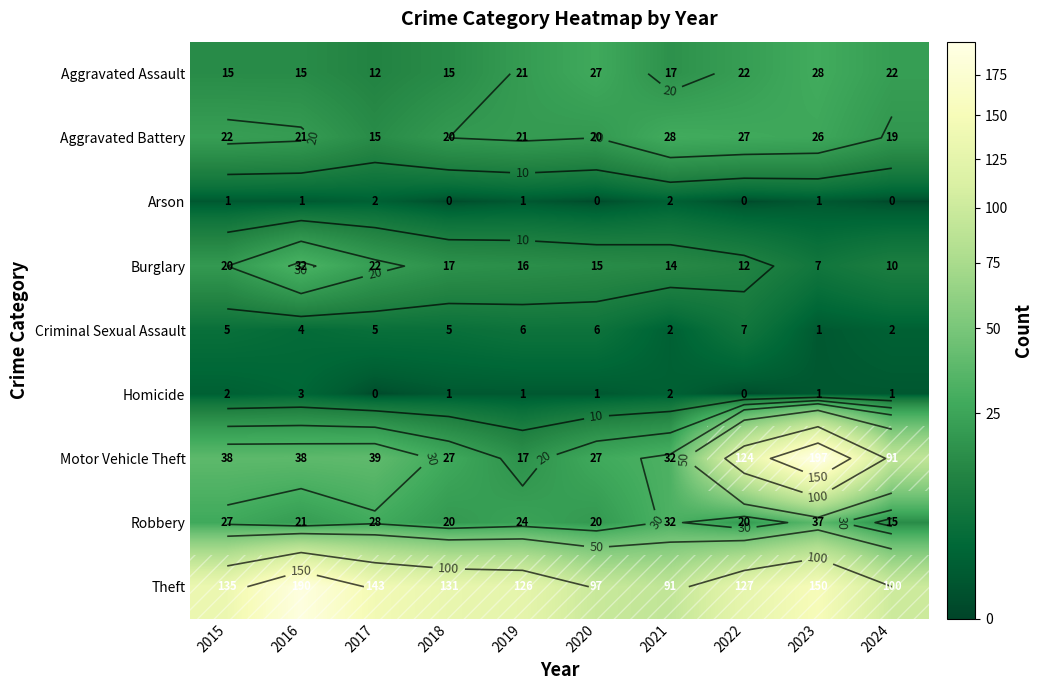

The Burglary series shows 16 at 2019. True or false?

True